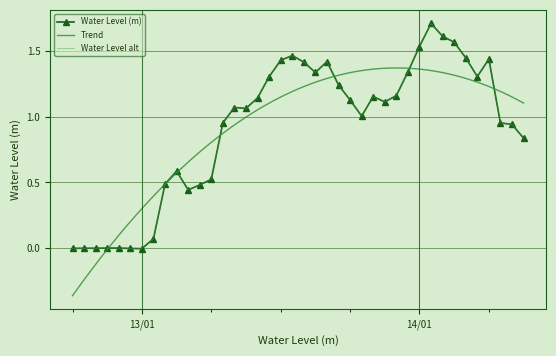

List the labels in order of value, smallest first.

2023-01-13 00:00:00, 2023-01-12 23:00:00, 2023-01-12 18:00:00, 2023-01-12 19:00:00, 2023-01-12 20:00:00, 2023-01-12 21:00:00, 2023-01-12 22:00:00, 2023-01-13 01:00:00, 2023-01-13 04:00:00, 2023-01-13 05:00:00, 2023-01-13 02:00:00, 2023-01-13 06:00:00, 2023-01-13 03:00:00, 2023-01-14 09:00:00, 2023-01-14 08:00:00, 2023-01-14 07:00:00, 2023-01-13 07:00:00, 2023-01-13 19:00:00, 2023-01-13 09:00:00, 2023-01-13 08:00:00, 2023-01-13 21:00:00, 2023-01-13 18:00:00, 2023-01-13 10:00:00, 2023-01-13 20:00:00, 2023-01-13 22:00:00, 2023-01-13 17:00:00, 2023-01-13 11:00:00, 2023-01-14 05:00:00, 2023-01-13 15:00:00, 2023-01-13 23:00:00, 2023-01-13 14:00:00, 2023-01-13 16:00:00, 2023-01-13 12:00:00, 2023-01-14 06:00:00, 2023-01-14 04:00:00, 2023-01-13 13:00:00, 2023-01-14 00:00:00, 2023-01-14 03:00:00, 2023-01-14 02:00:00, 2023-01-14 01:00:00